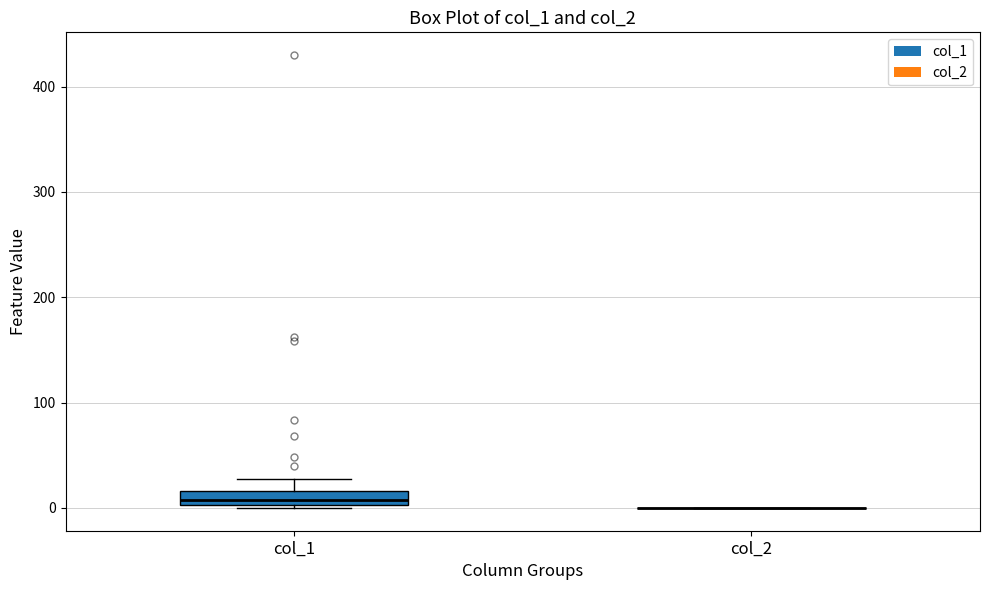

Which box is the tallest, from its lower edge to its upper edge?

col_1